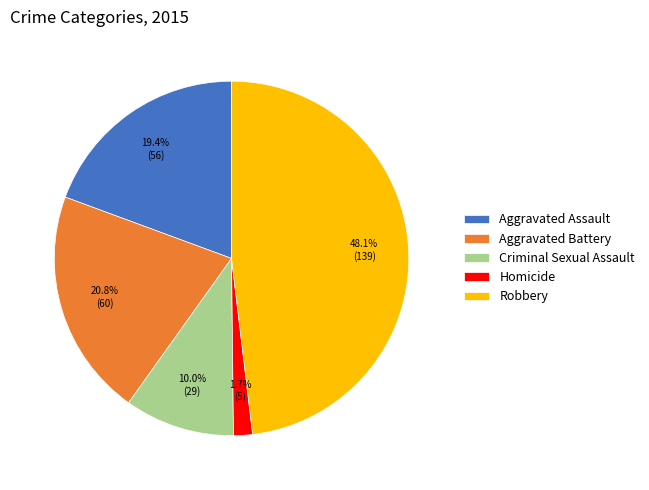

Which category has the biggest portion of the pie?

Robbery